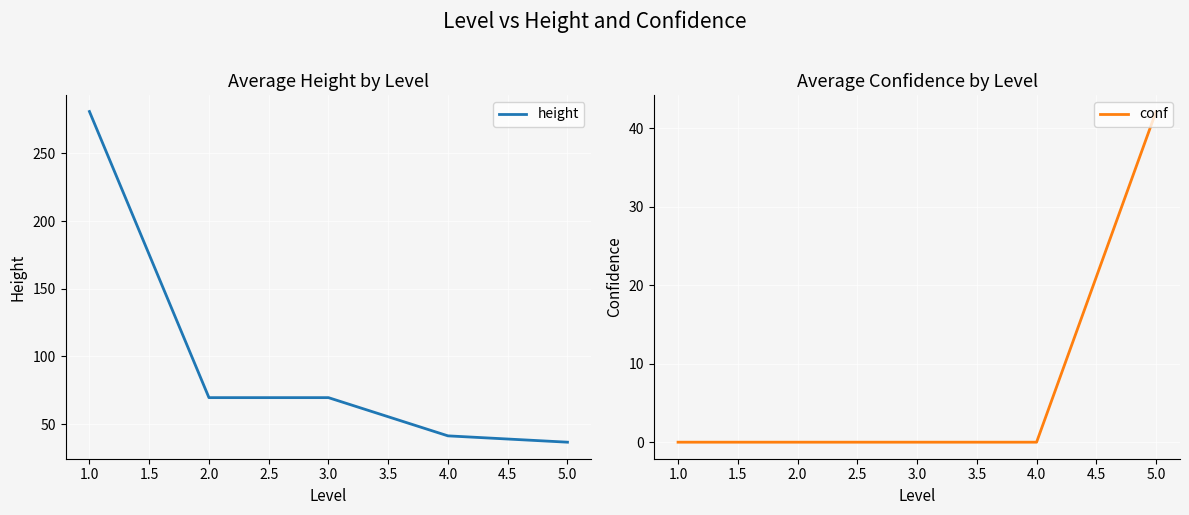

Is it true that conf equals 16.4 at 1.0?

False